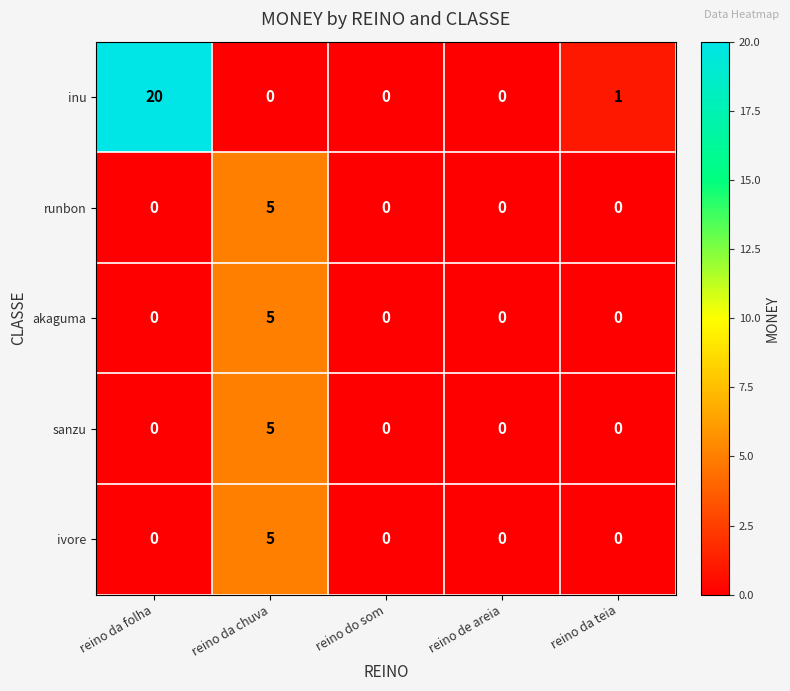

The value of runbon at reino da teia is -3. True or false?

False